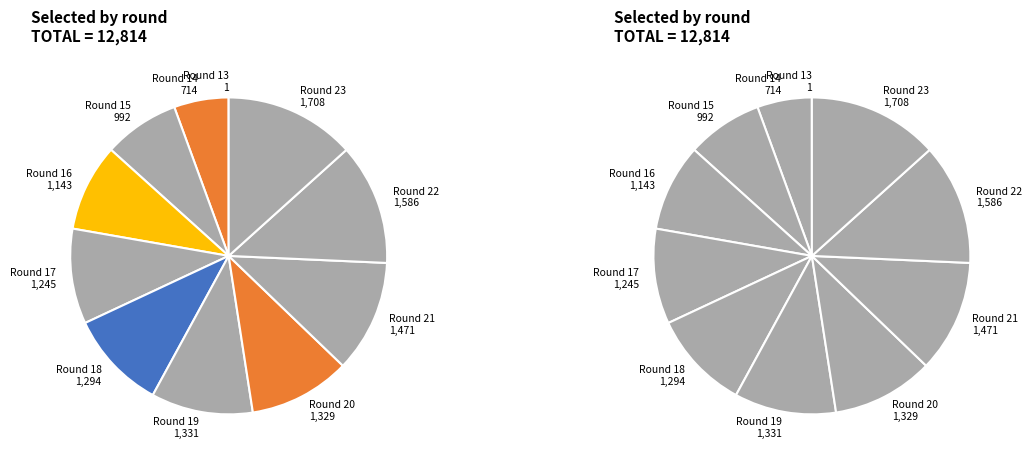

Do Round 16 and Round 19 together represent more than half of the pie?

No